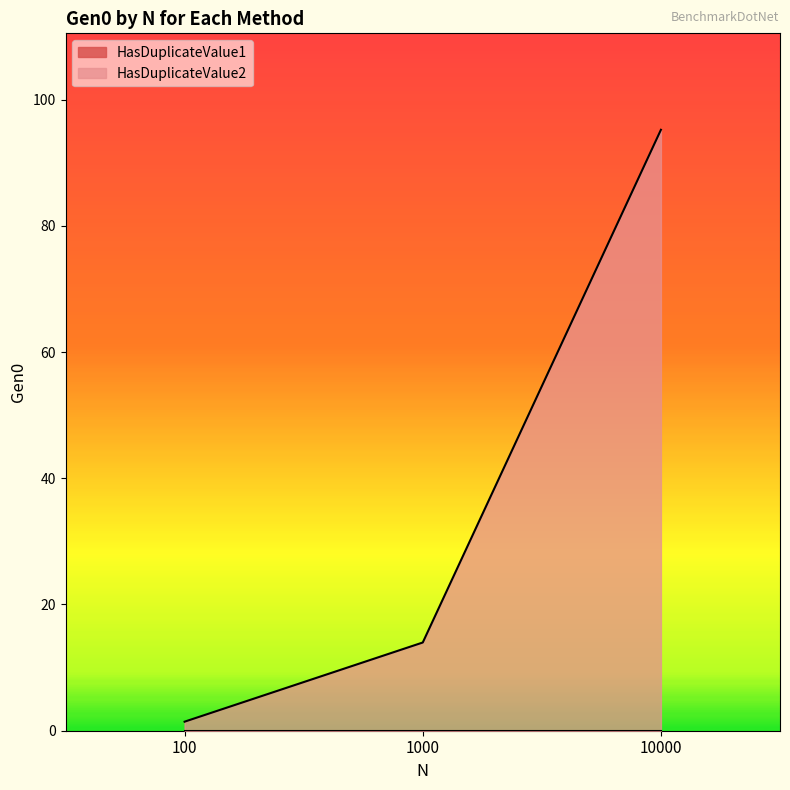

Reading left to right, what are all the values shown in this chart?

100=1.4	1000=14.0	10000=95.2